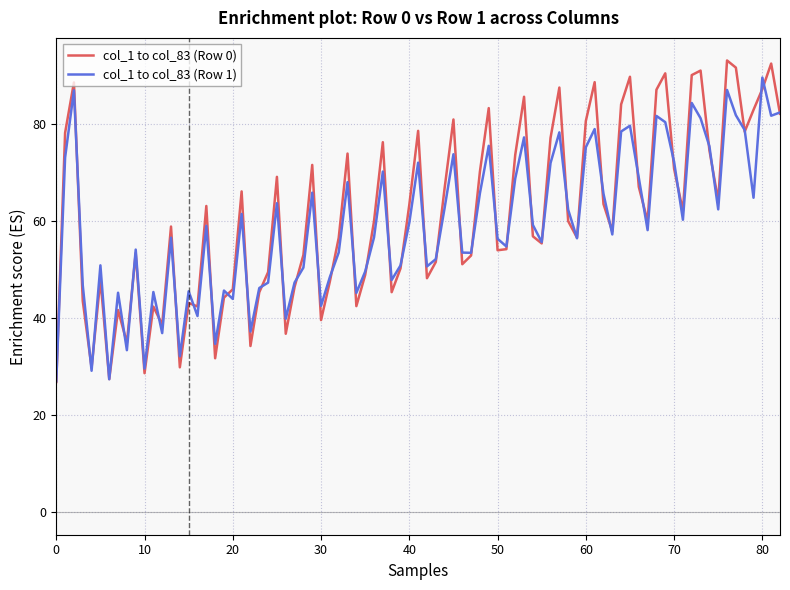

What is the smallest value displayed?

26.8